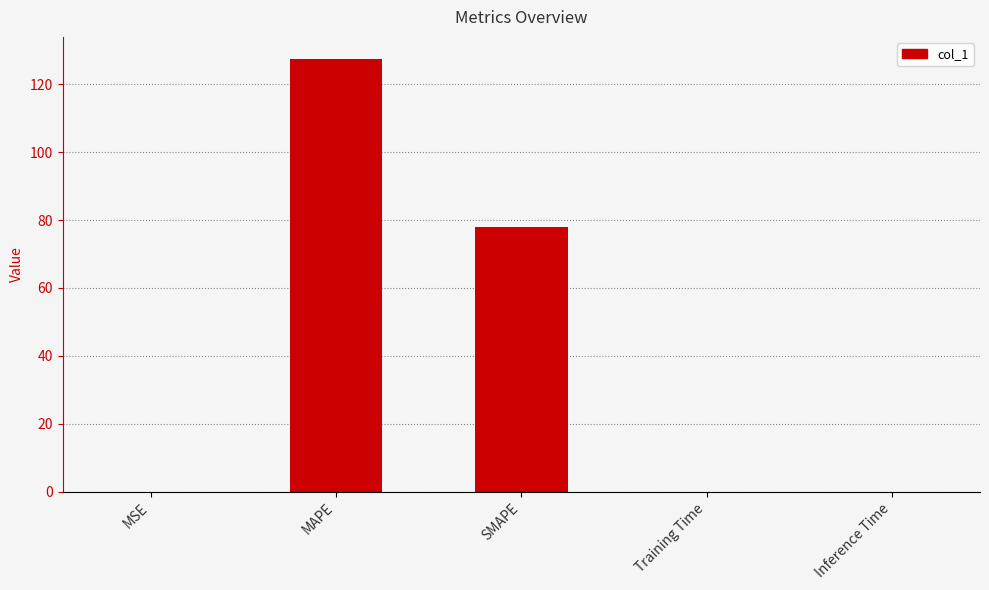

What is the greatest value displayed?

127.5